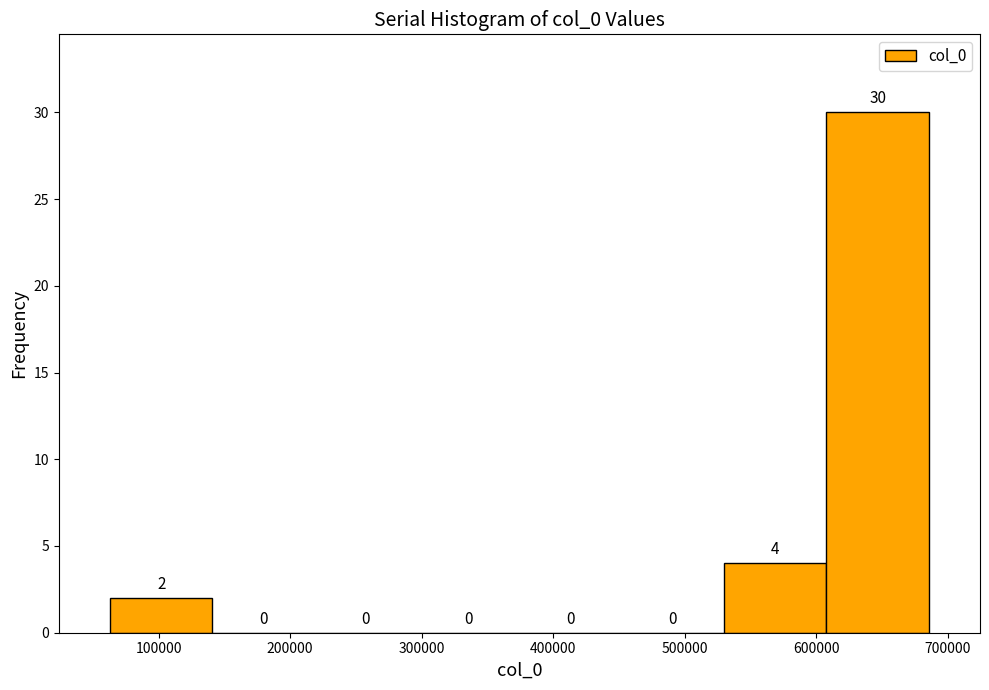

Over which range of the x-axis is the bar tallest?

610000 to 690000